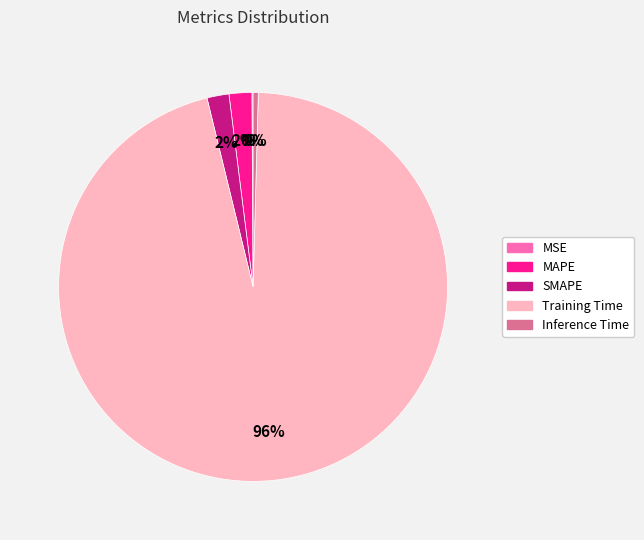

To the nearest percent, what is the average slice percentage?

20%